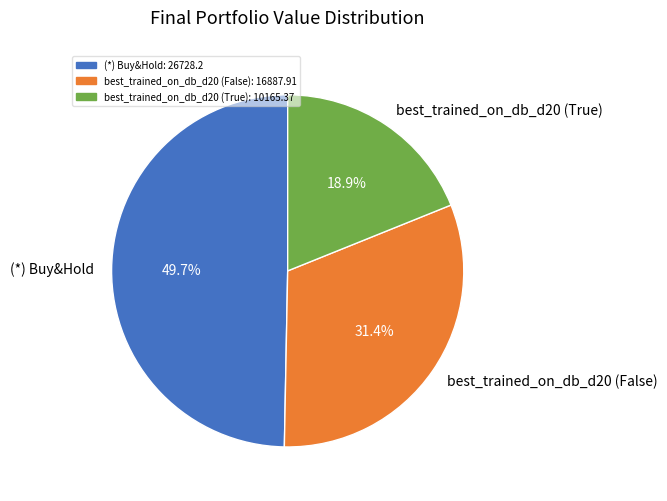

Rank the categories by value from lowest to highest.

best_trained_on_db_d20 (True), best_trained_on_db_d20 (False), (*) Buy&Hold